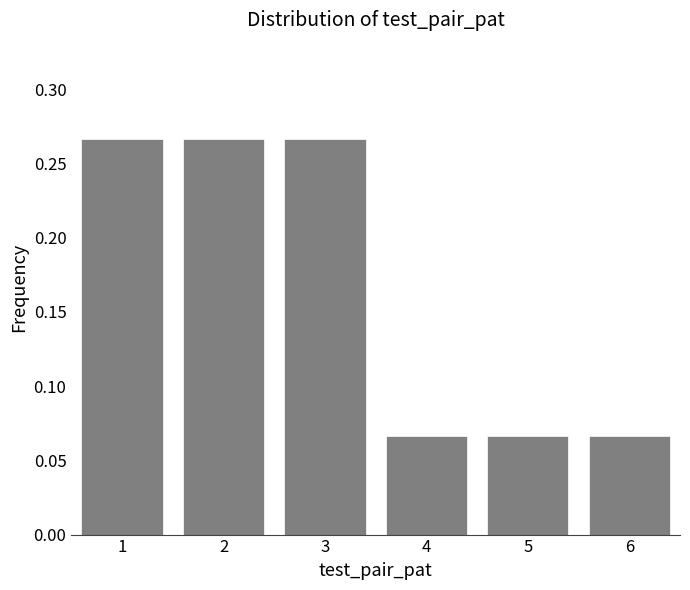

What is the sum of all values?

1.0